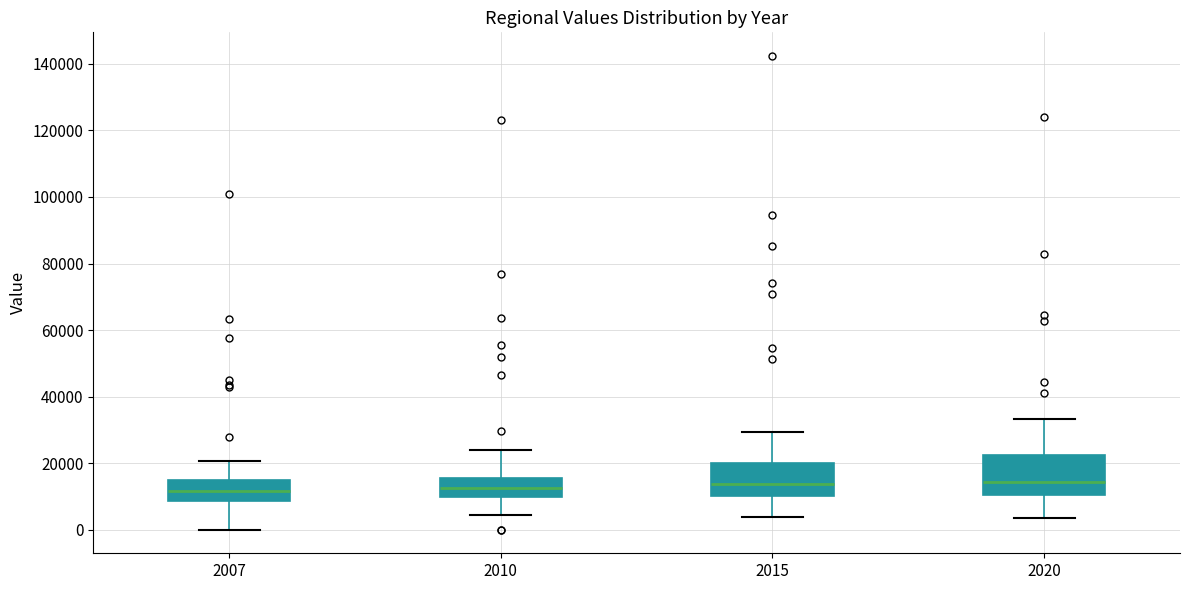

Where does the upper whisker of the box at x = 2010 end on the y-axis? The values are not printed on the chart, so give them approximately, as read against the axis.

24000